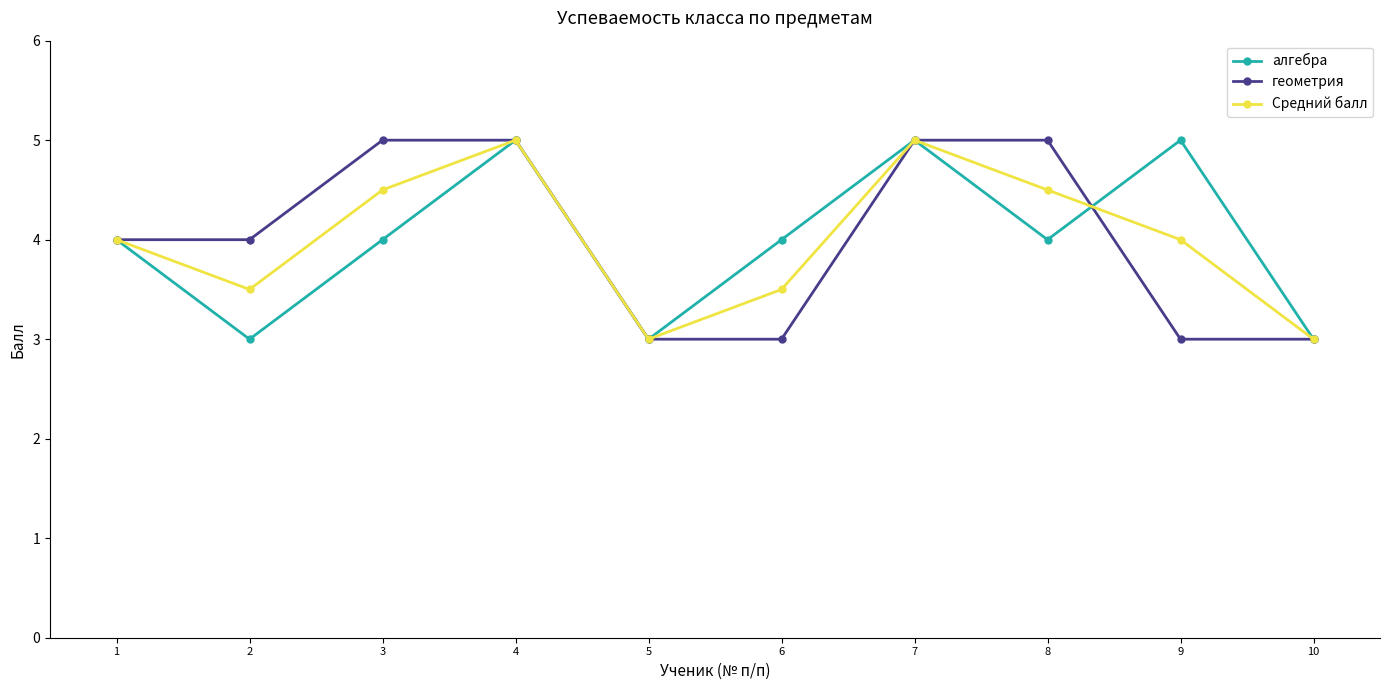

What is the difference between the highest and lowest values at 8?

1.0